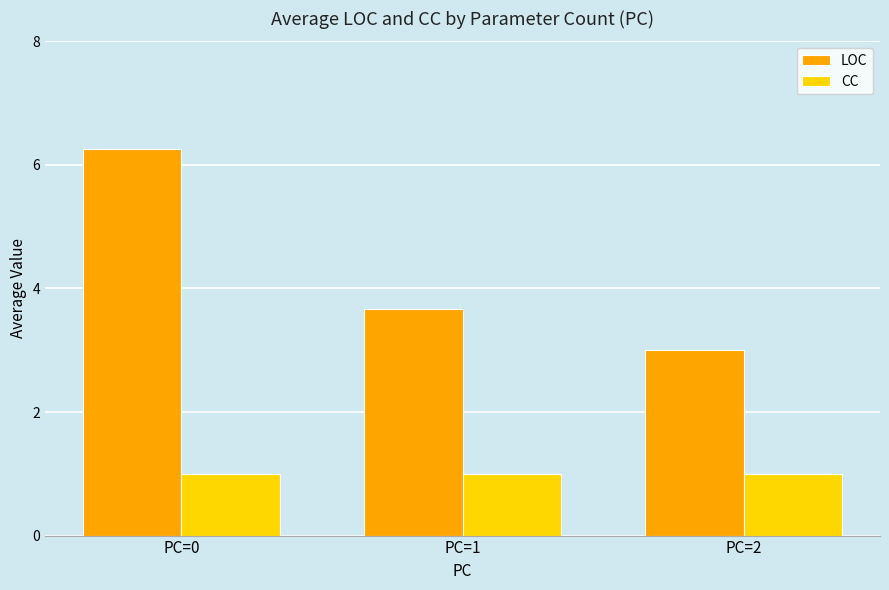

What is the highest value of the CC series?

1.0